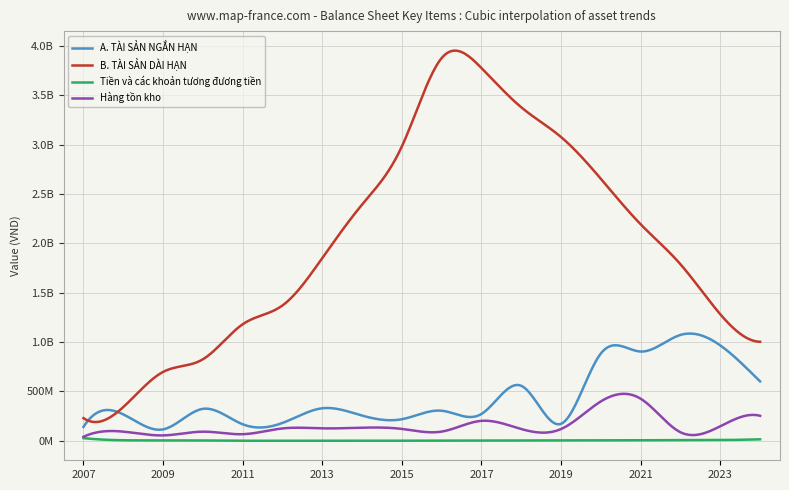

Reading right to left, extract all data points from this chart.

A. TÀI SẢN NGẮN HẠN: 601565872	966048642	1072425802	904044822	884721940	172016691	556811730	271851302	304501145	218384532	255426557	329095482	180678819	167111727	323425982	115443299	267382484	140519876
B. TÀI SẢN DÀI HẠN: 1002823149	1281461203	1787837551	2192729004	2653325234	3076640912	3378037179	3775851547	3877275365	2982020079	2392737011	1851165844	1370687894	1180160545	825317166	697617637	341315486	229600695
Tiền và các khoản tương đương tiền: 14781126	7190686	5497538	5211760	2750531	2845548	1515891	1158091	1269600	657908	577238	655514	429801	213607	3076199	4638961	5194549	26507436
Hàng tồn kho: 253065761	146960170	86231365	425888649	399086644	119124878	118858261	201867725	92969739	120076974	132520687	125742945	125069110	66553873	92212163	54426802	92465038	40377494